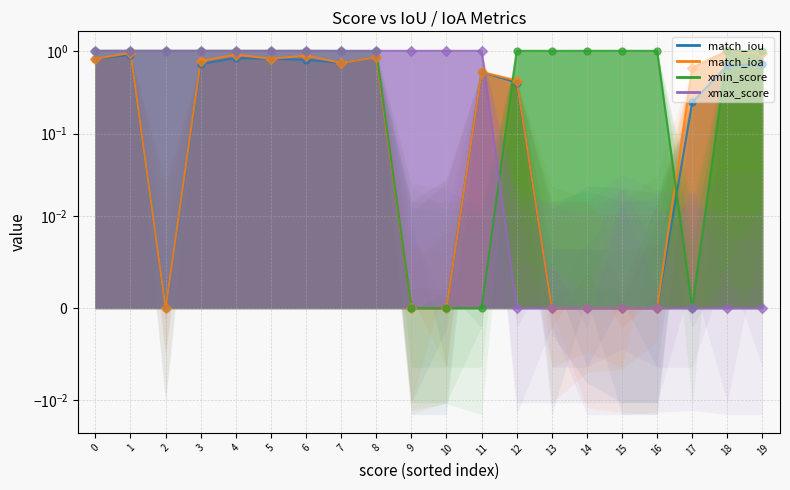

What is the total value across all series at 0?

3.6